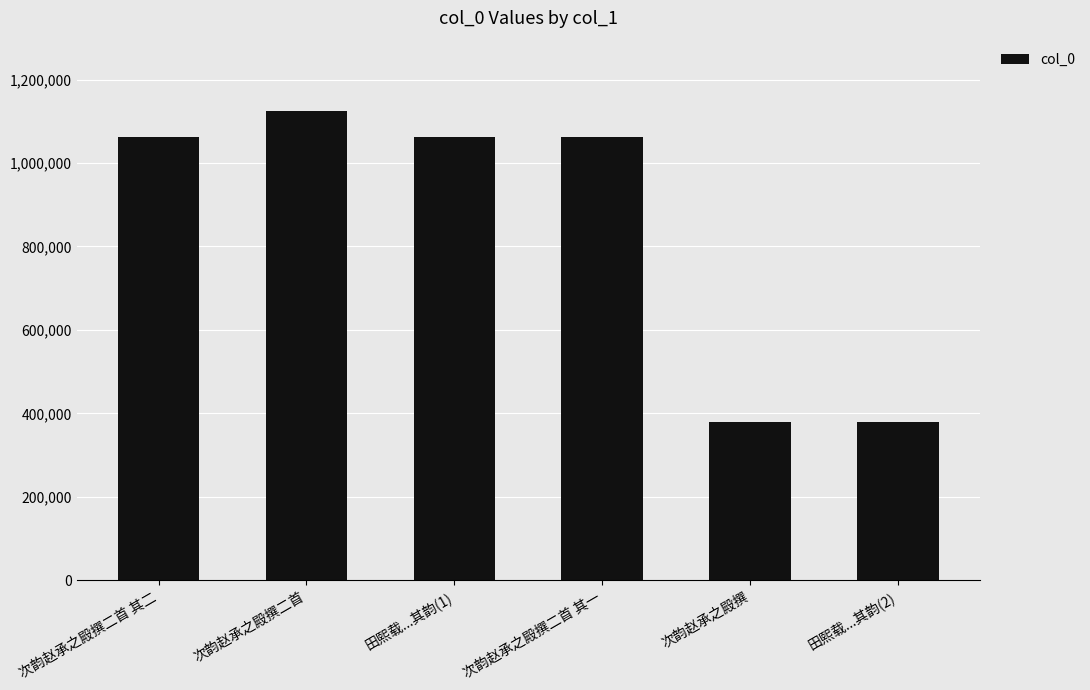

What is the value of the 6th bar from the left?

379644